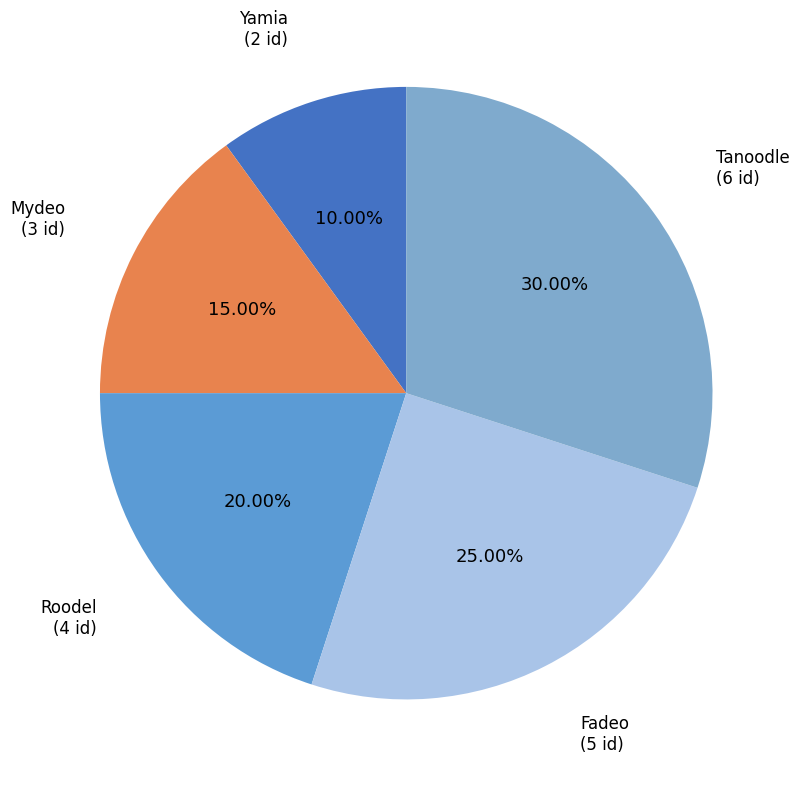

Approximately how many times larger is the value at Mydeo compared to Tanoodle?

0.5